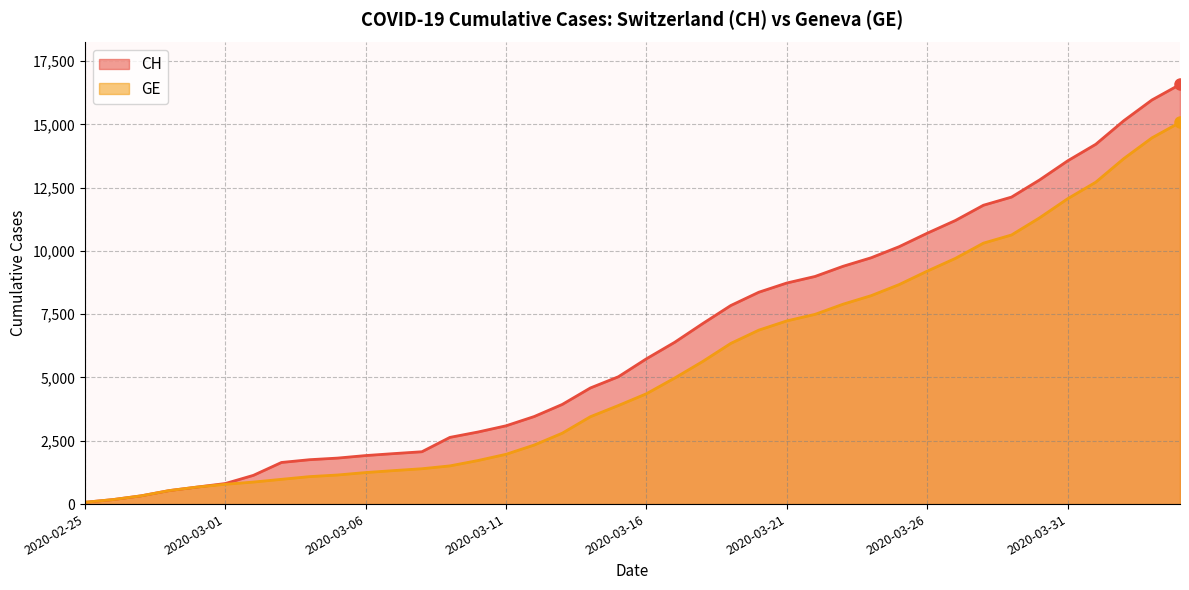

Which label corresponds to the largest value in the chart?

2020-04-04